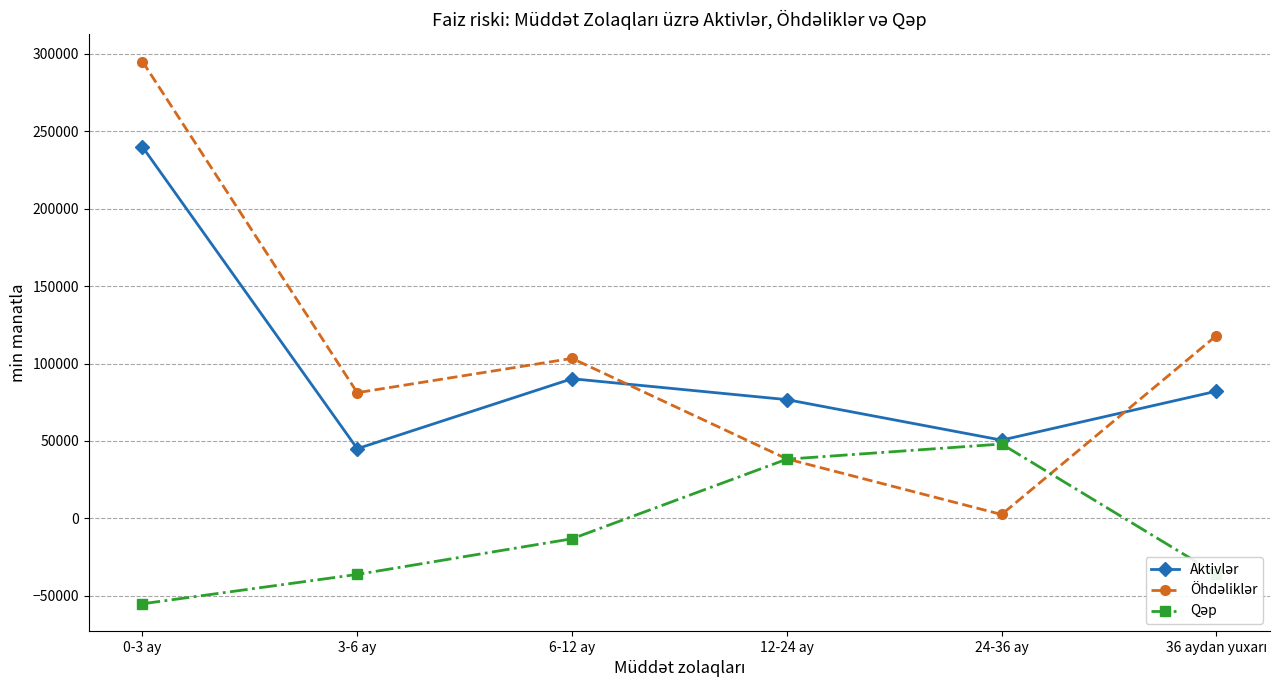

At which category is the sum across all series the highest?

0-3 ay